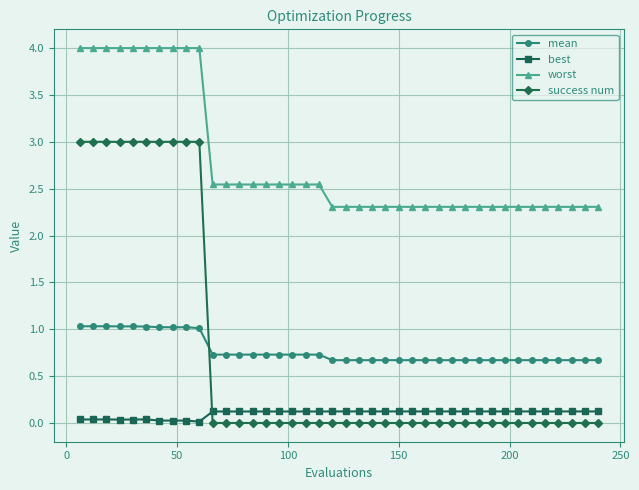

Which series has the largest range (max minus min)?

success num